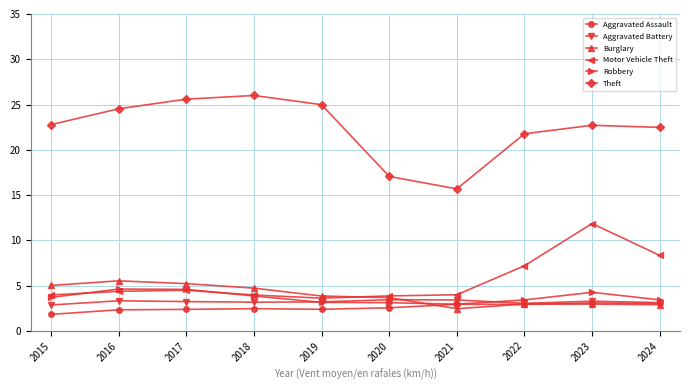

True or false: Motor Vehicle Theft and Aggravated Battery cross at least once.

False